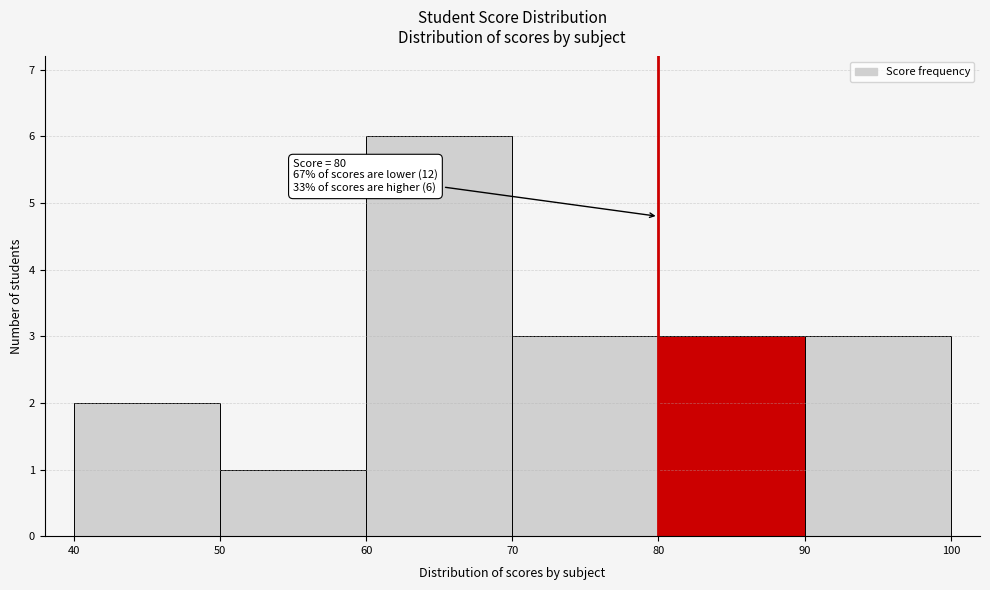

Over which range of the x-axis is the bar tallest?

60 to 70